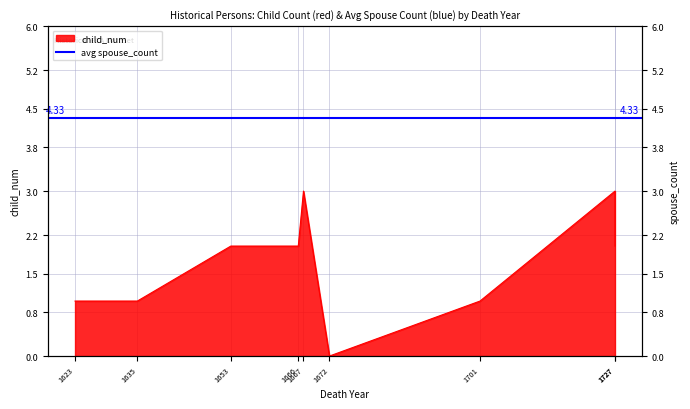

List the labels in order of value, smallest first.

1672, 1623, 1635, 1701, 1653, 1666, 1727, 1667, 1727